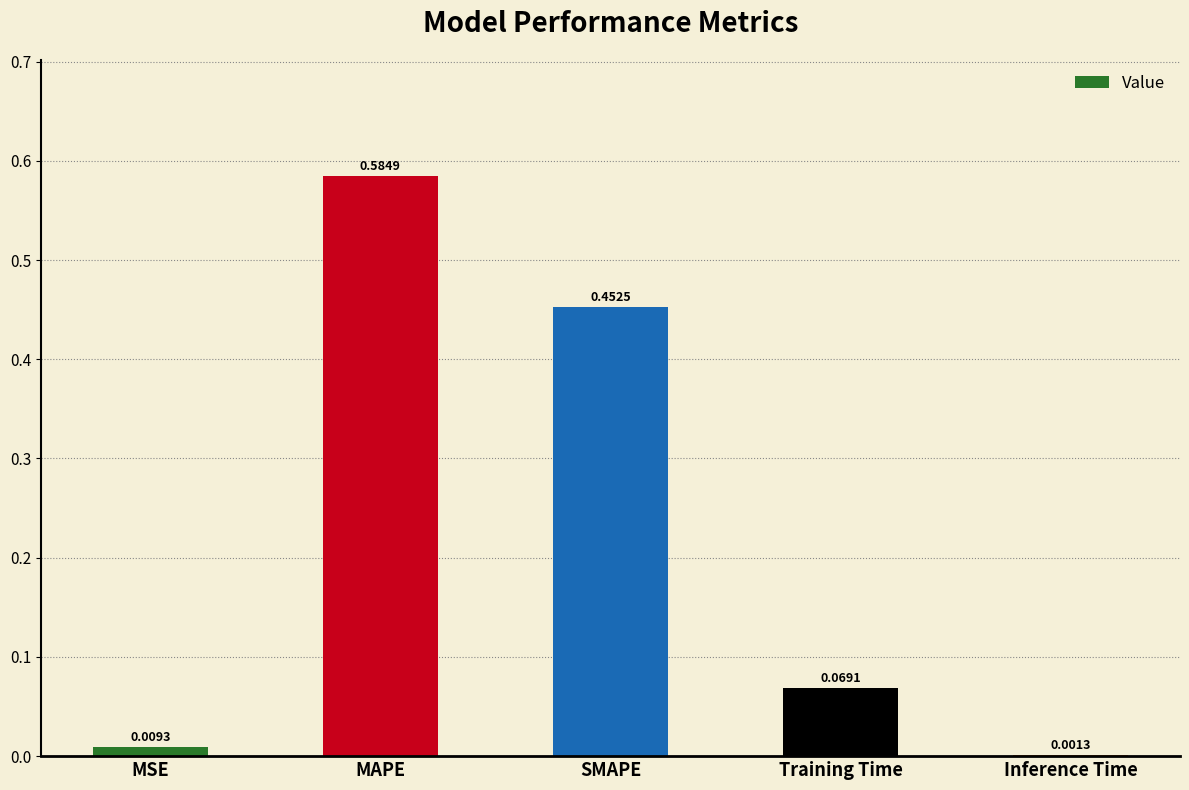

Between MSE and Training Time, which is larger?

Training Time